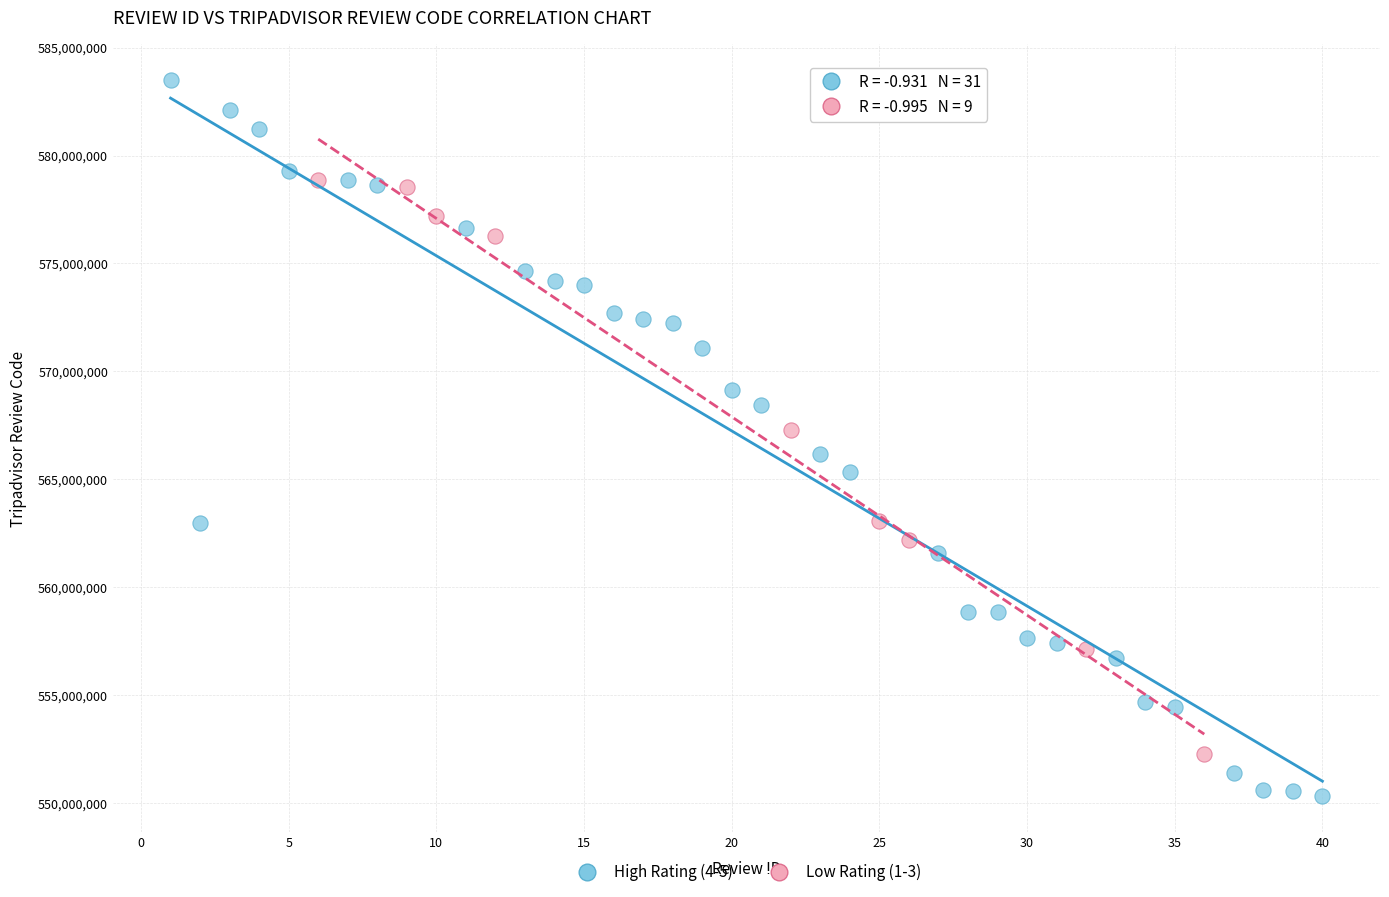

Which series has the largest Y range (max minus min)?

High Rating (4-5)